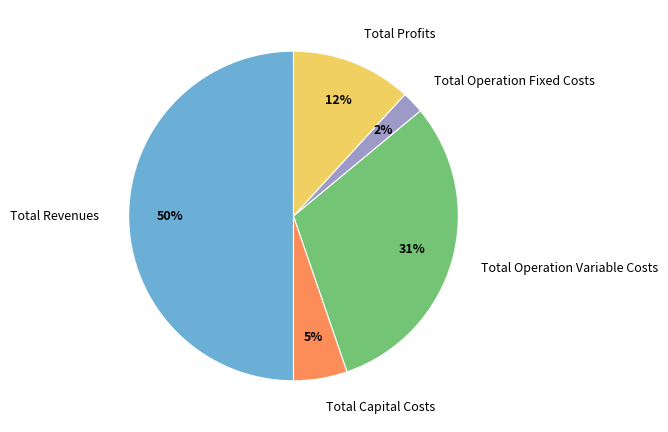

Is Total Operation Fixed Costs the majority of the pie?

No